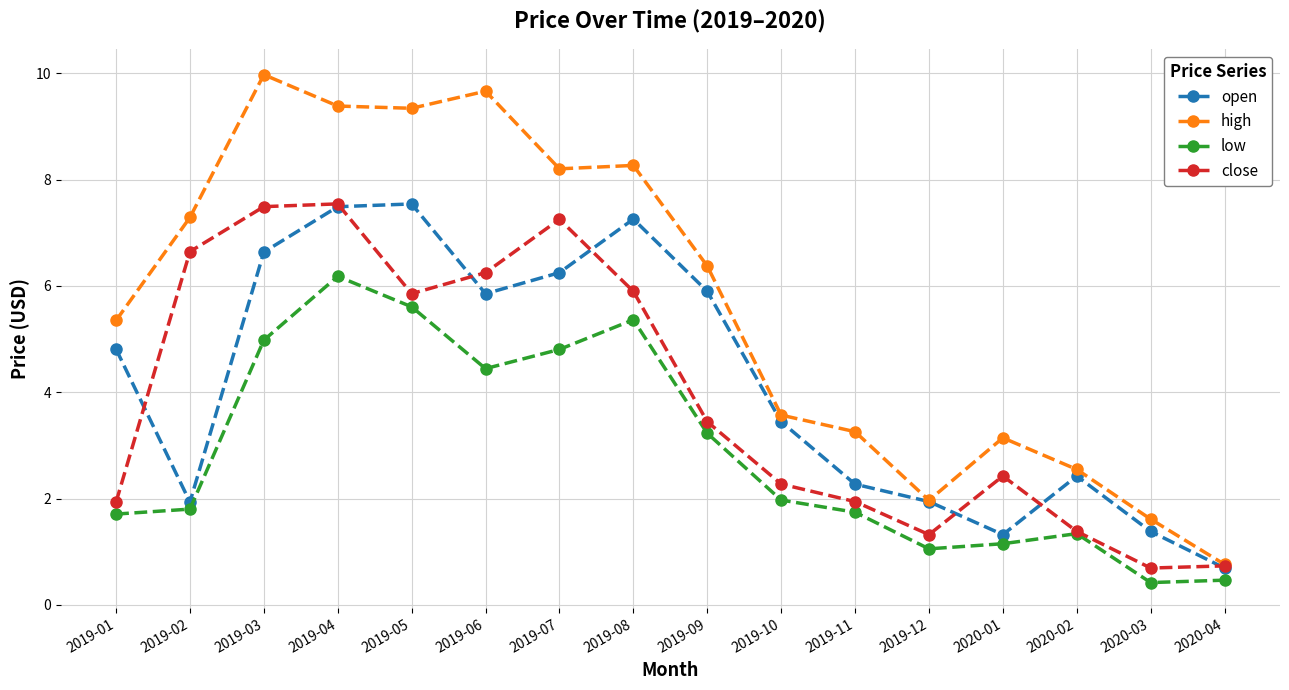

Which label corresponds to the largest value in the chart?

2019-03